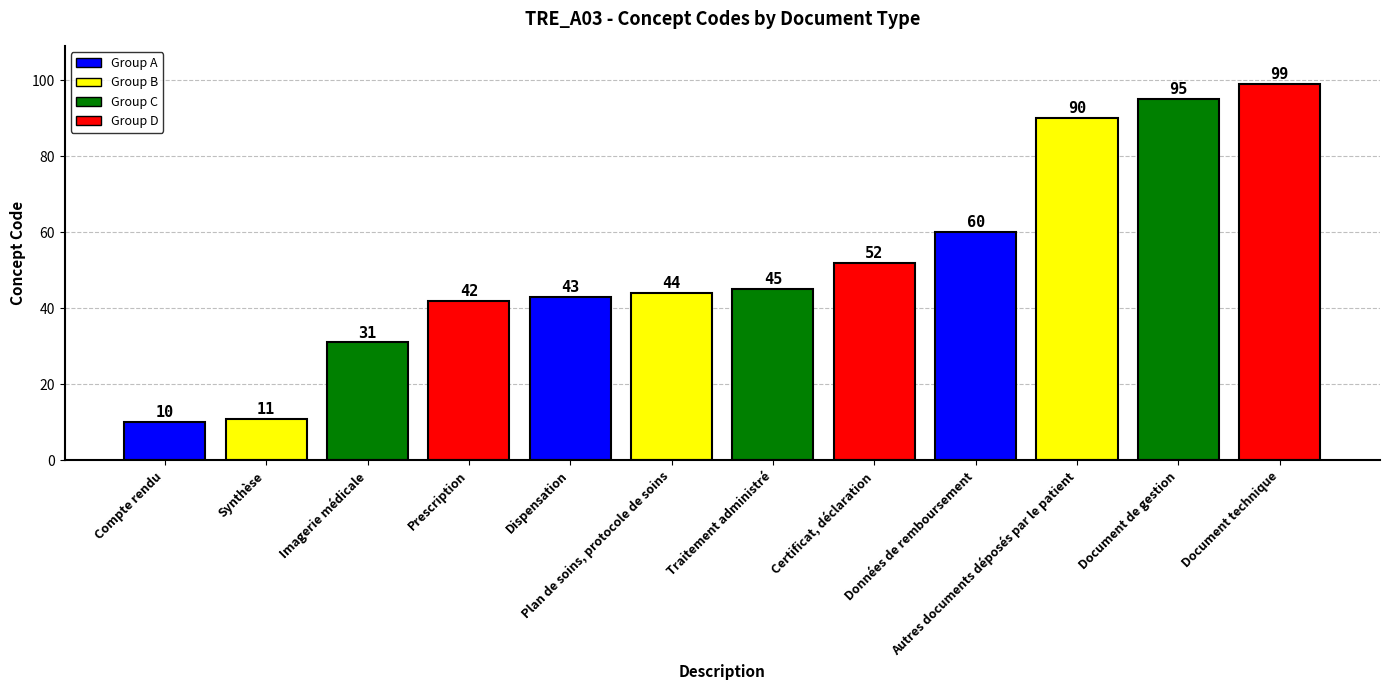

What value does the data have at Synthèse, to the nearest 5?

10